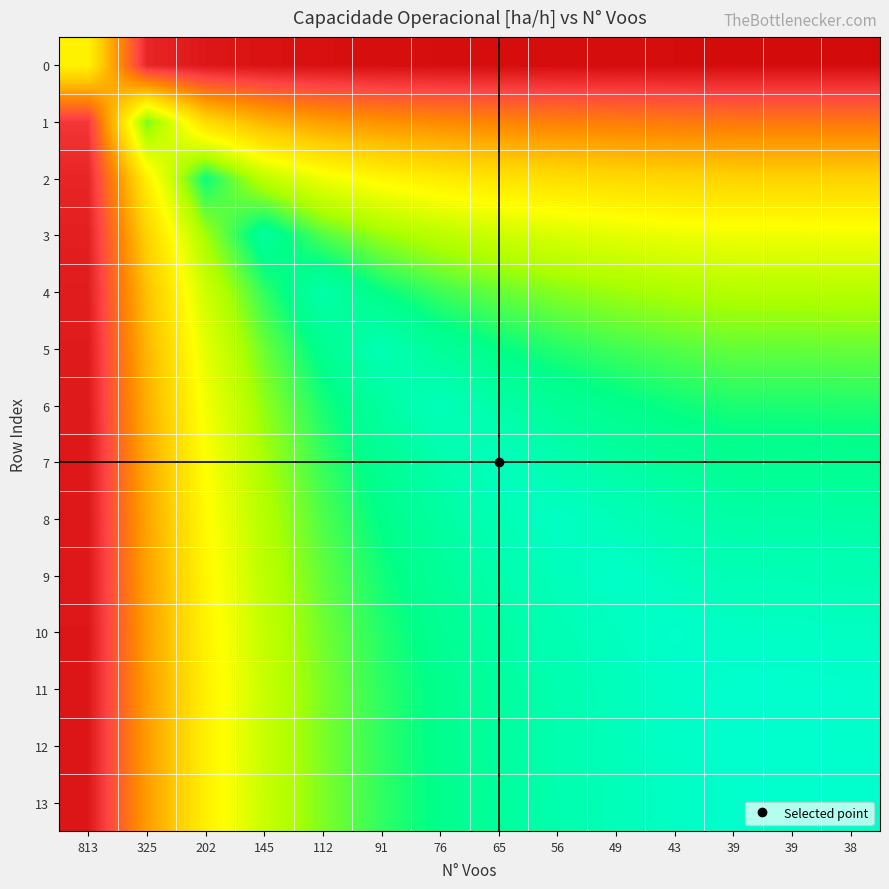

What is the total value across all series at 39?

16.8